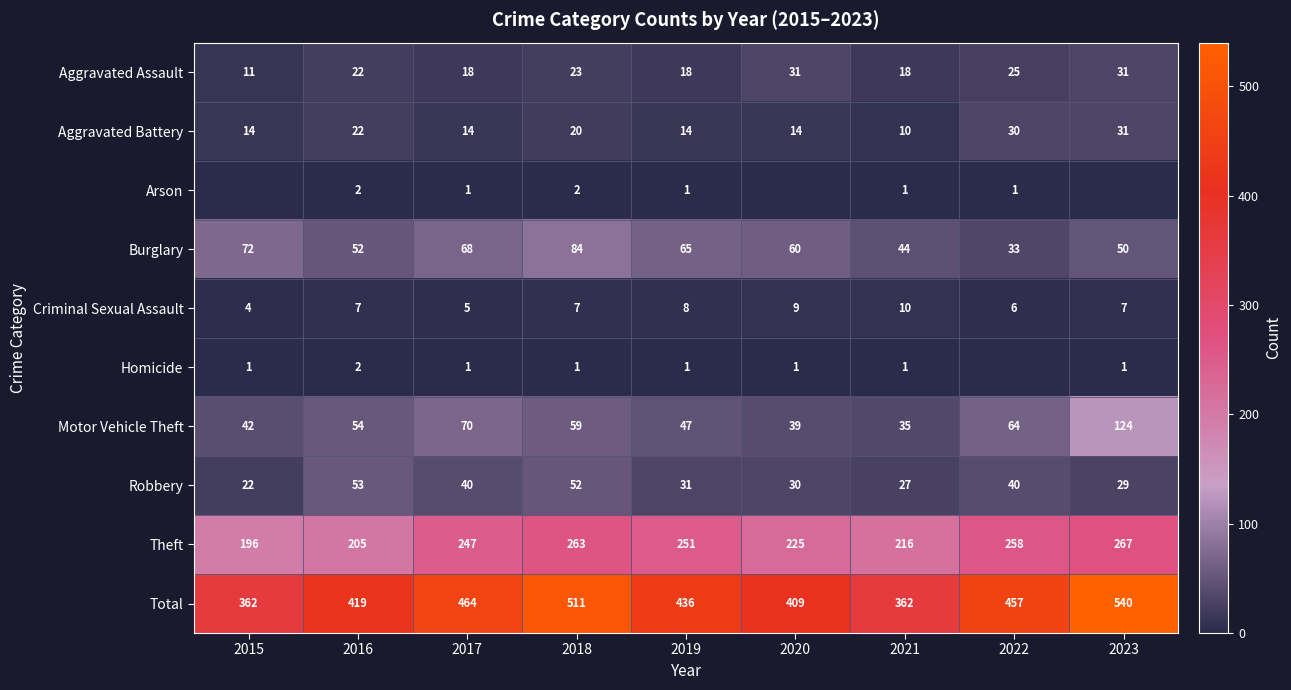

At how many categories does at least one series exceed 492?

2